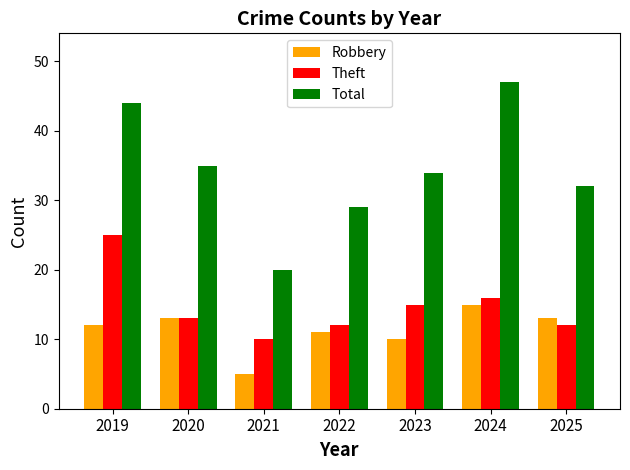

Reading left to right, extract all data points from this chart.

Robbery: 2019=12	2020=13	2021=5	2022=11	2023=10	2024=15	2025=13
Theft: 2019=25	2020=13	2021=10	2022=12	2023=15	2024=16	2025=12
Total: 2019=44	2020=35	2021=20	2022=29	2023=34	2024=47	2025=32